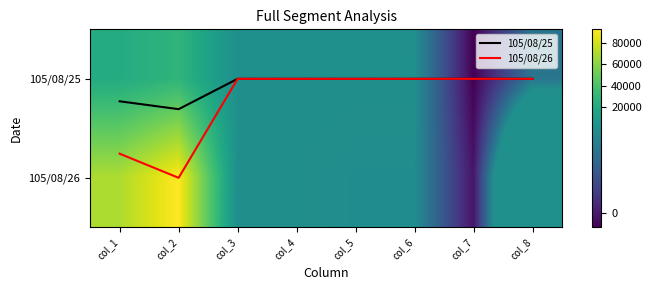

What is the spread (max minus min) of values at col_7?

0.2